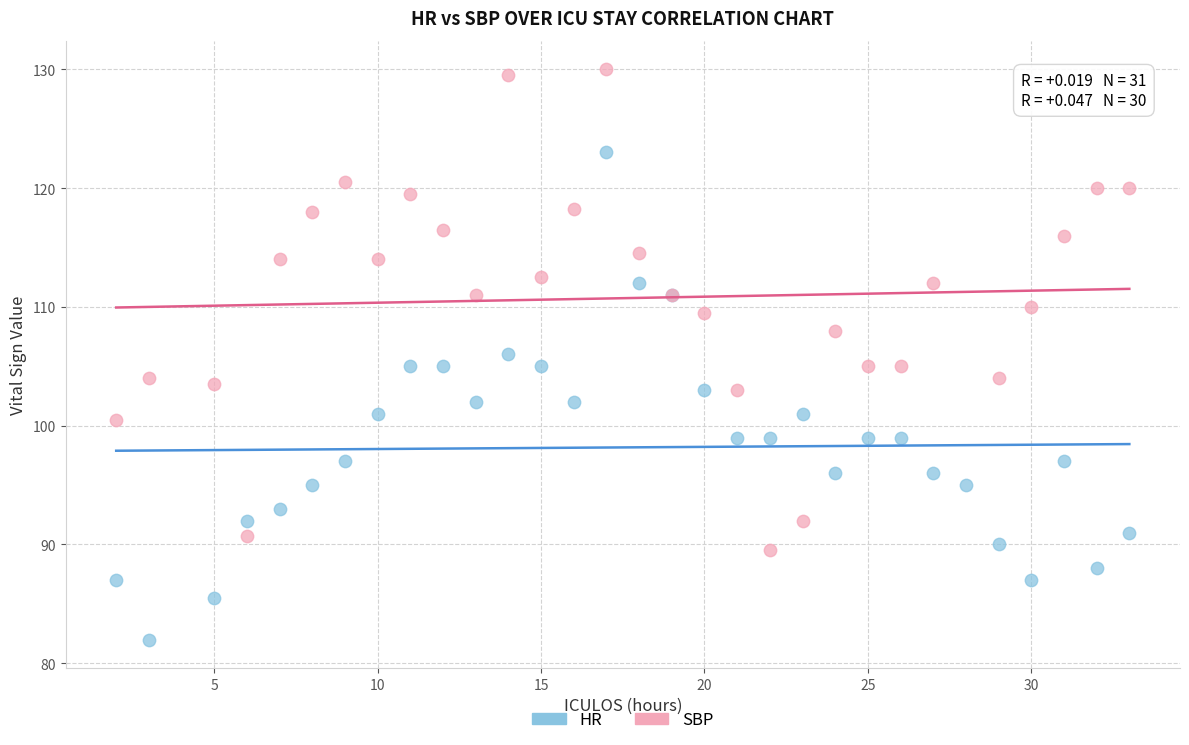

Which series contains the highest Y value?

SBP